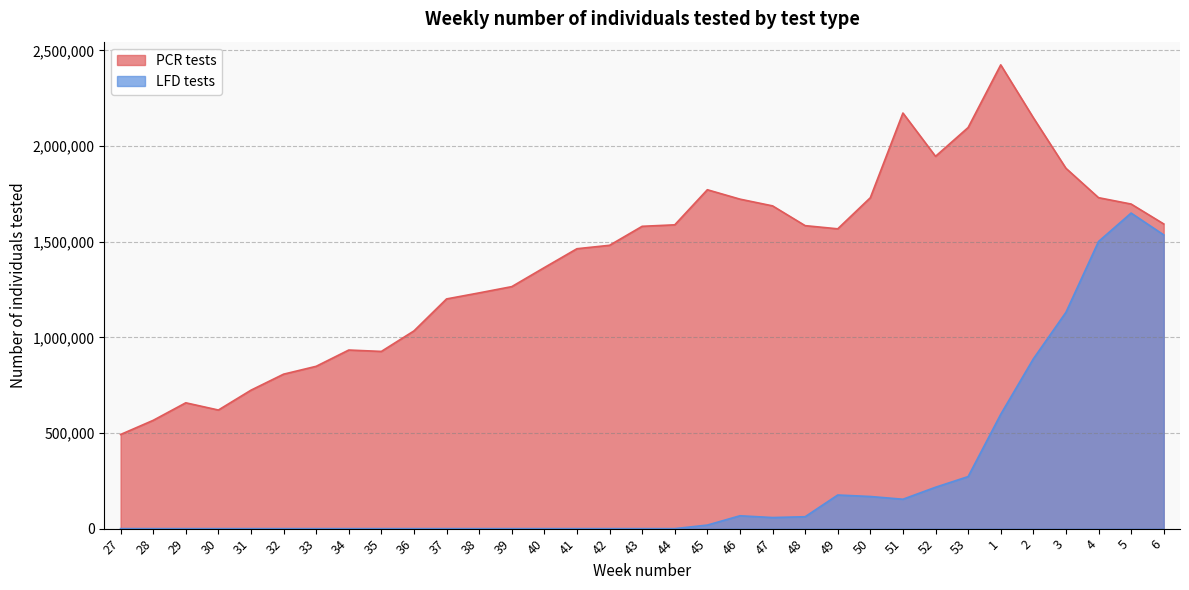

True or false: PCR tests and LFD tests intersect in this chart.

False